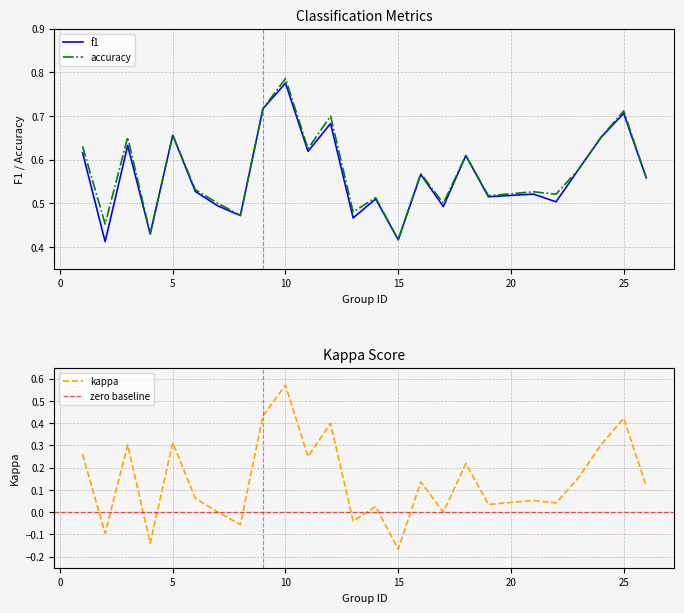

The value of accuracy at 15 is 0.6. True or false?

False